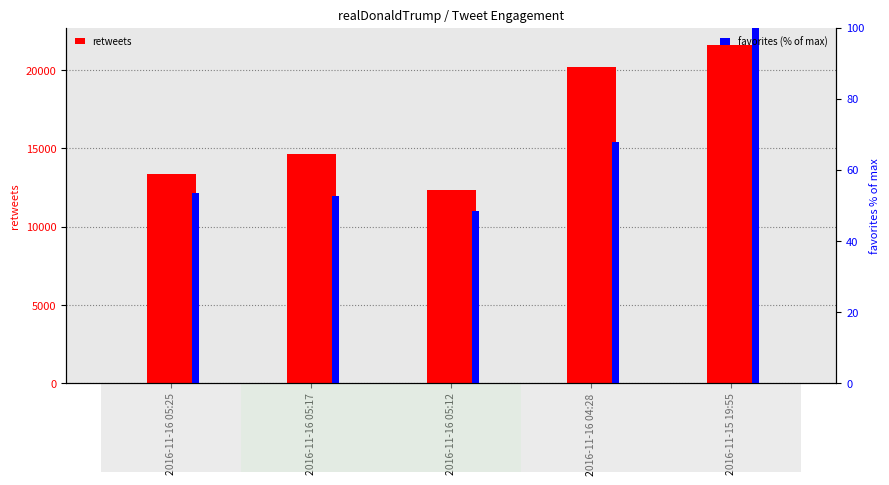

List the labels in order of favorites (% of max) value, largest first.

2016-11-15 19:55, 2016-11-16 04:28, 2016-11-16 05:25, 2016-11-16 05:17, 2016-11-16 05:12